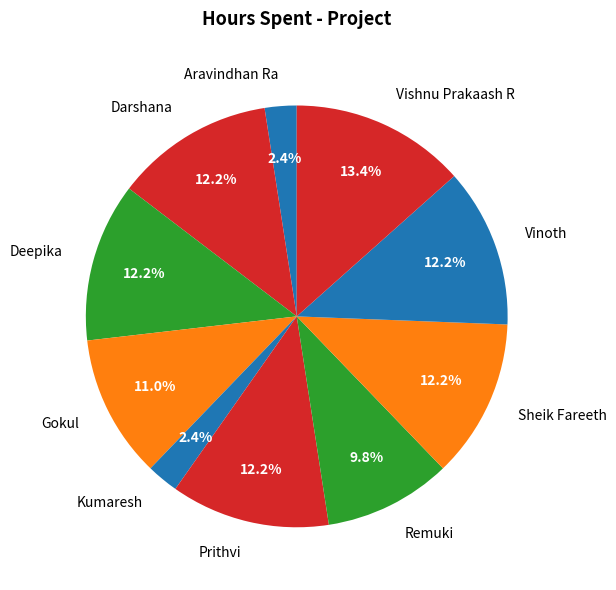

How many slices are in this pie chart?

10